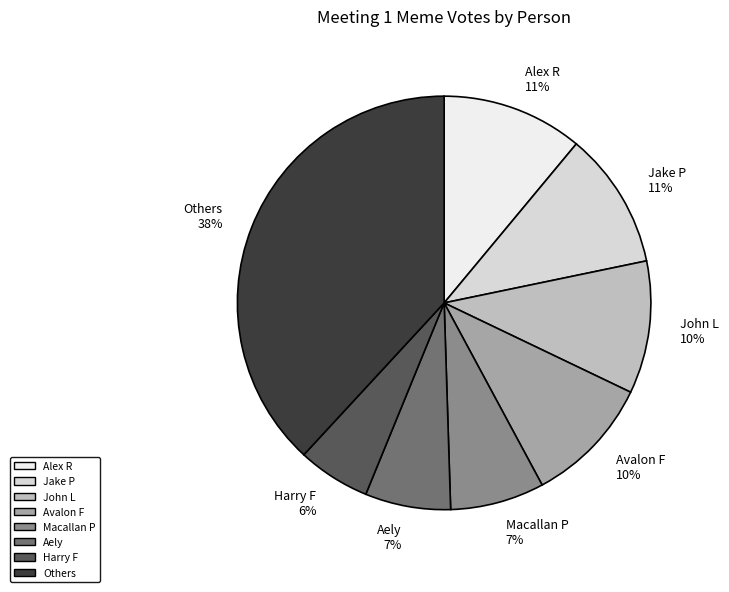

Combined, do Macallan P 7% and Avalon F 10% account for over 50%?

No